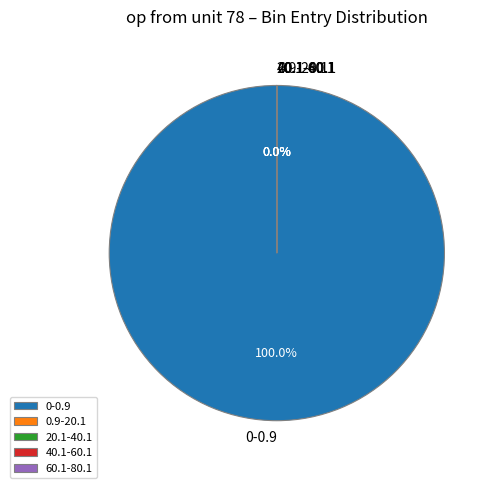

Does 0-0.9 represent more than half of the total?

Yes